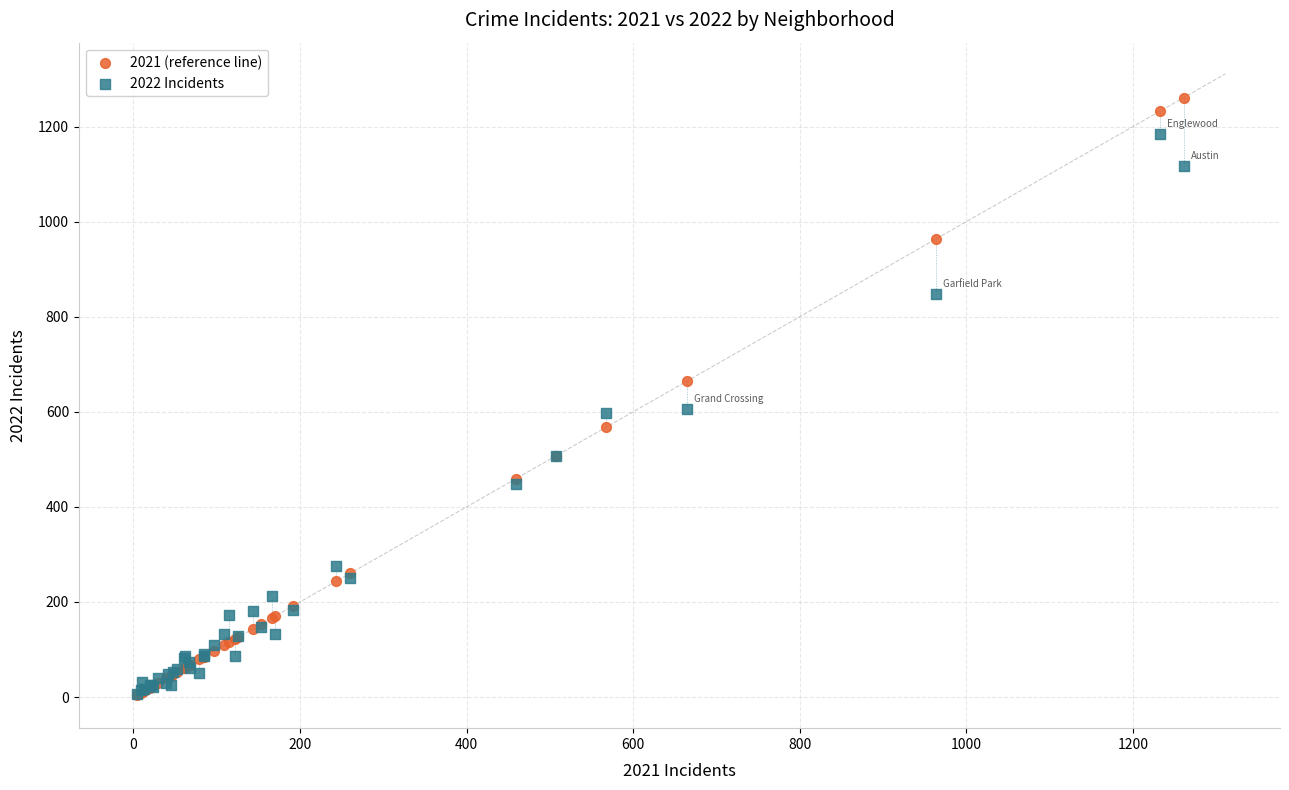

Which series has the widest spread of Y values?

2021 (reference line)